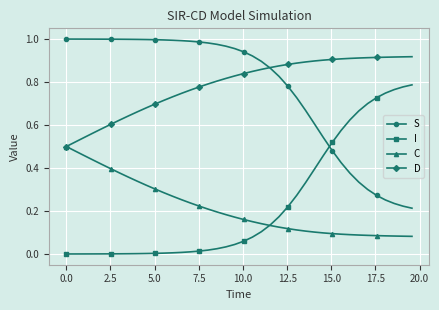

True or false: I and D intersect in this chart.

False